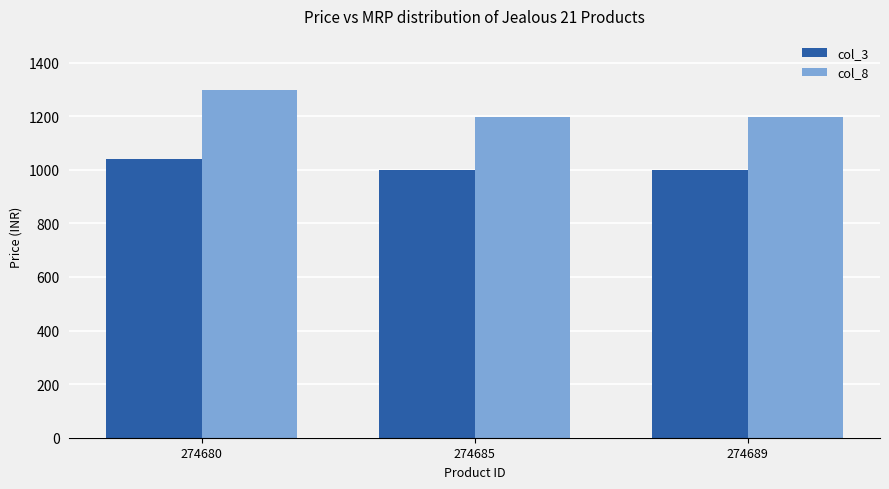

Rank the series by their average value, from highest to lowest.

col_8, col_3